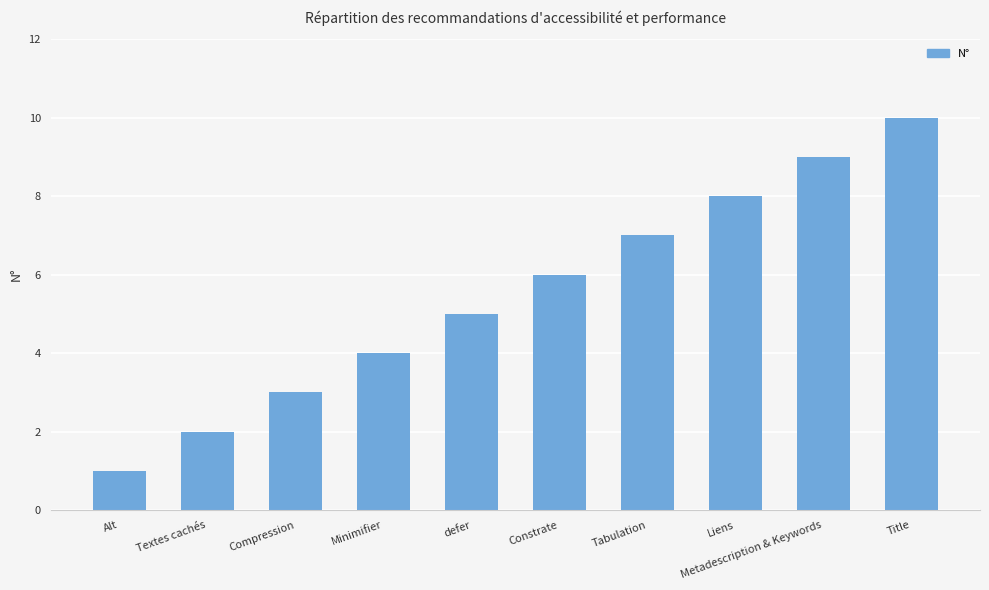

What is the change in value from Alt to Constrate?

+5